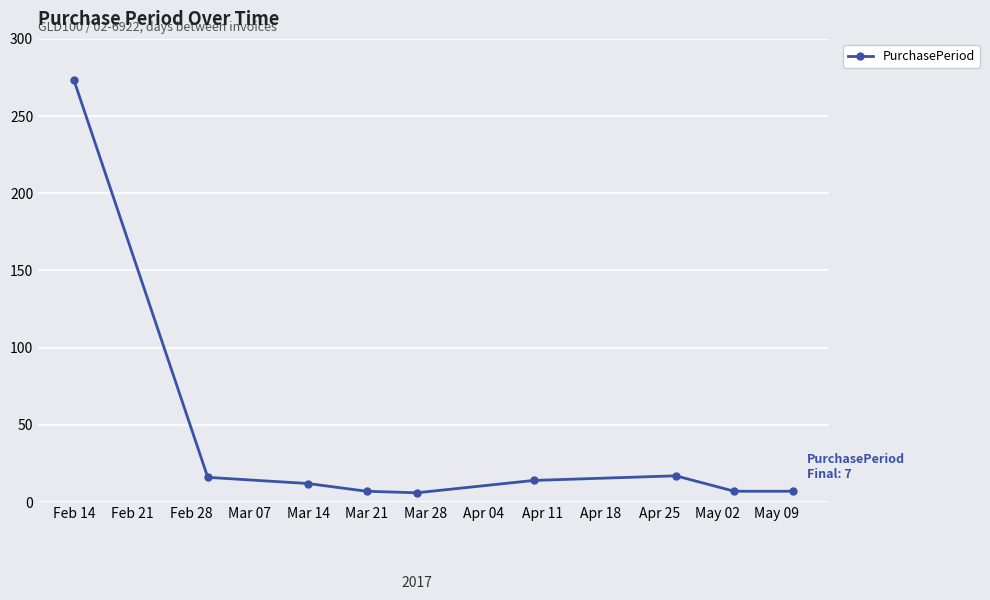

What is the sum of all values?

359